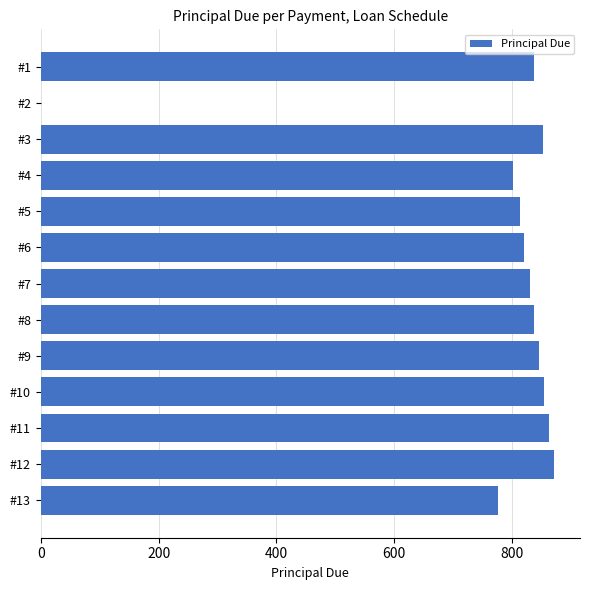

What is the sum of all values?

10000.0